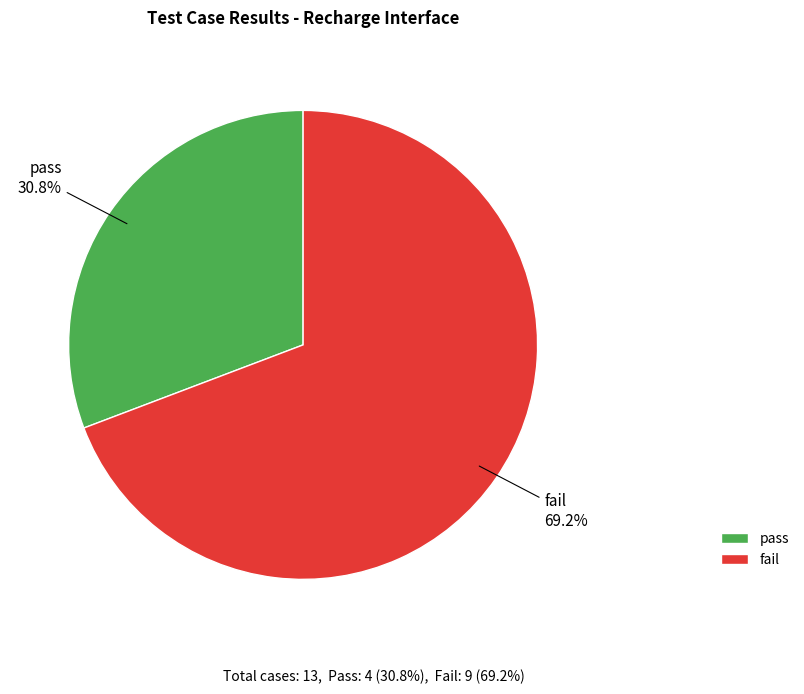

Between pass and fail, which is larger?

fail